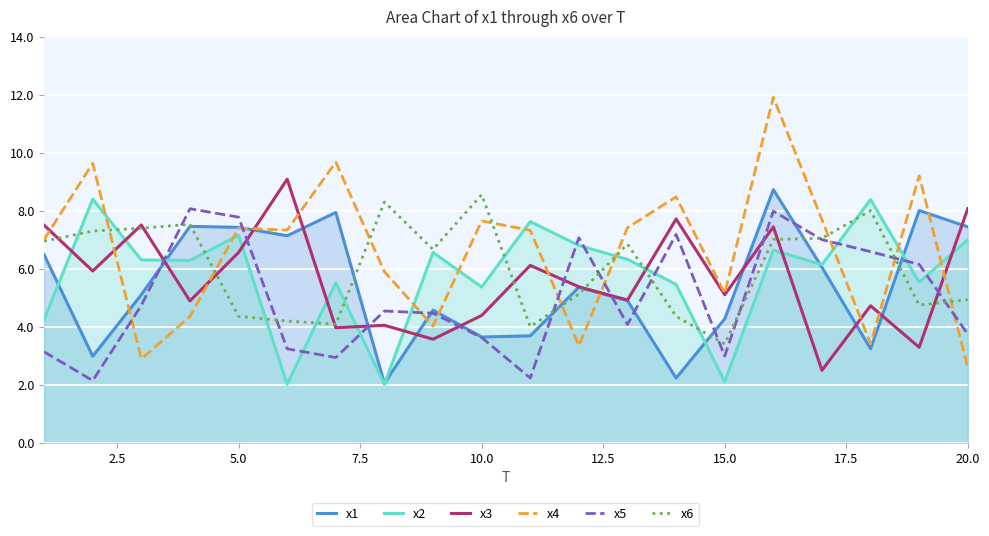

What is the sum of all x2 values?

115.9